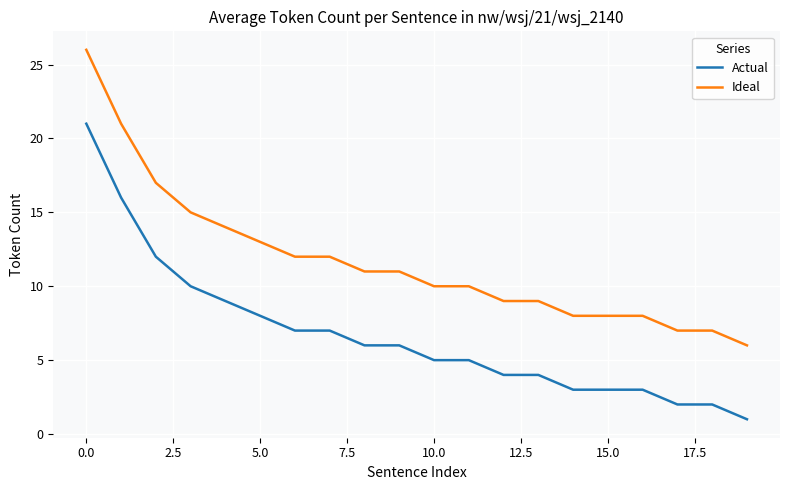

True or false: Ideal and Actual intersect in this chart.

False